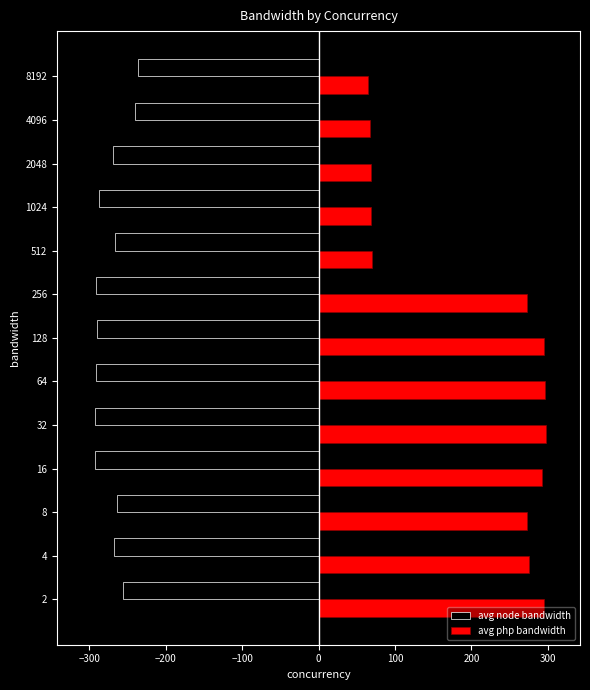

Which series has the widest spread of values?

avg php bandwidth